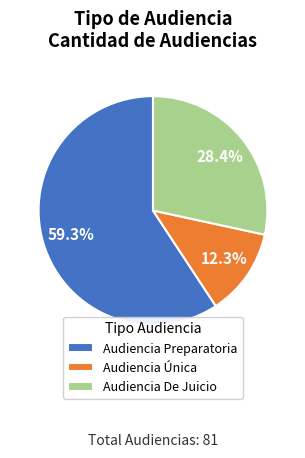

Rank the categories by value from lowest to highest.

Audiencia Única, Audiencia De Juicio, Audiencia Preparatoria